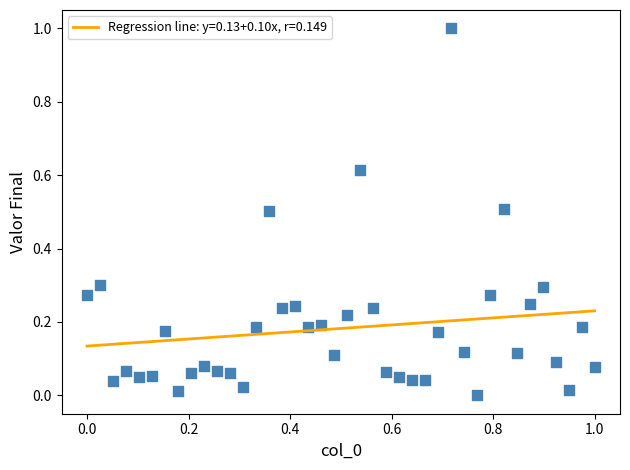

What is the range of Y values (max minus min)?

1.0